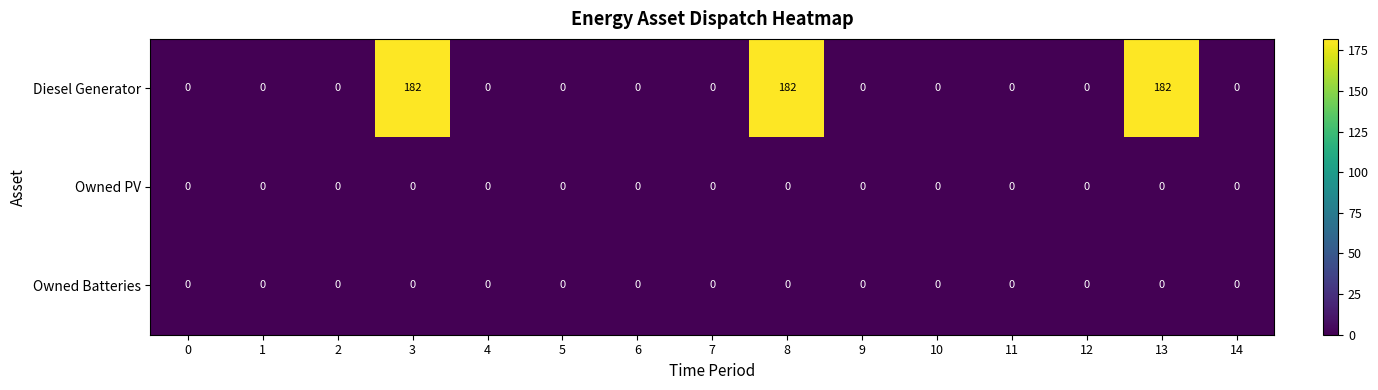

How many distinct data groups are displayed?

3